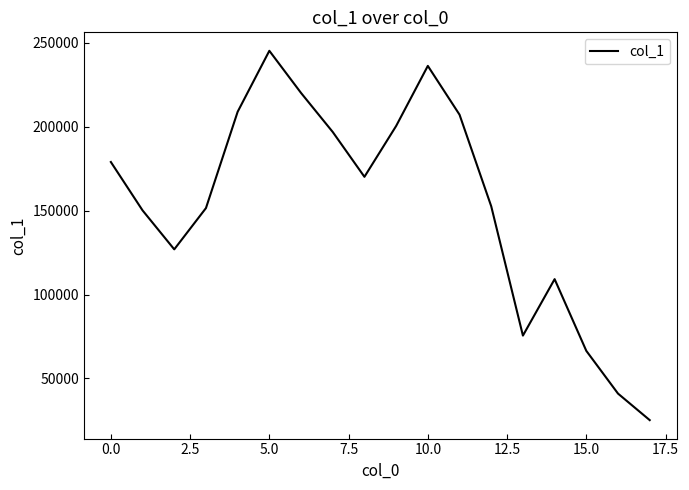

What is the difference between the second highest and second lowest values?

195318